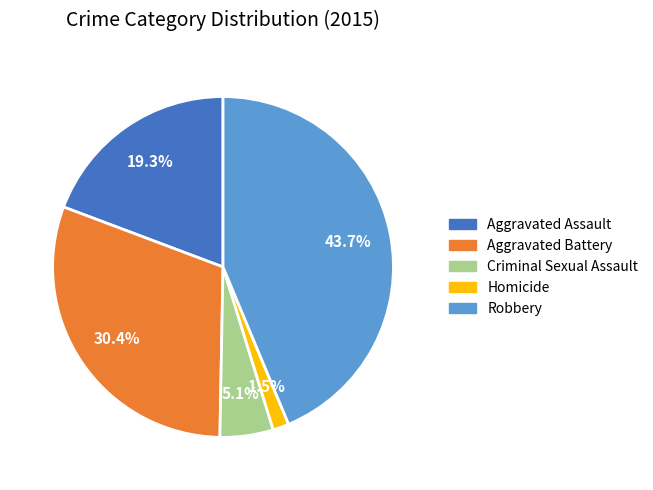

Does Homicide represent more than half of the total?

No